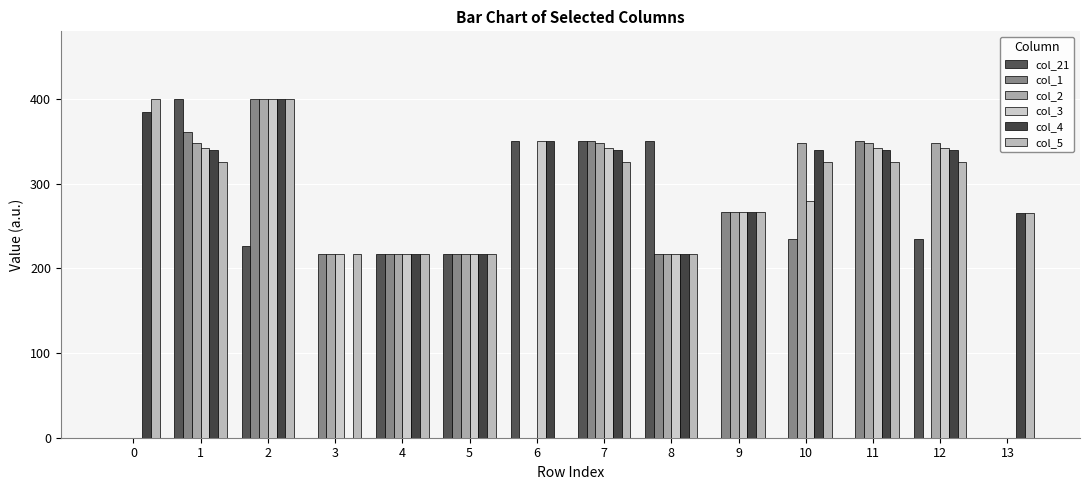

Which series has the largest total across all categories?

col_4